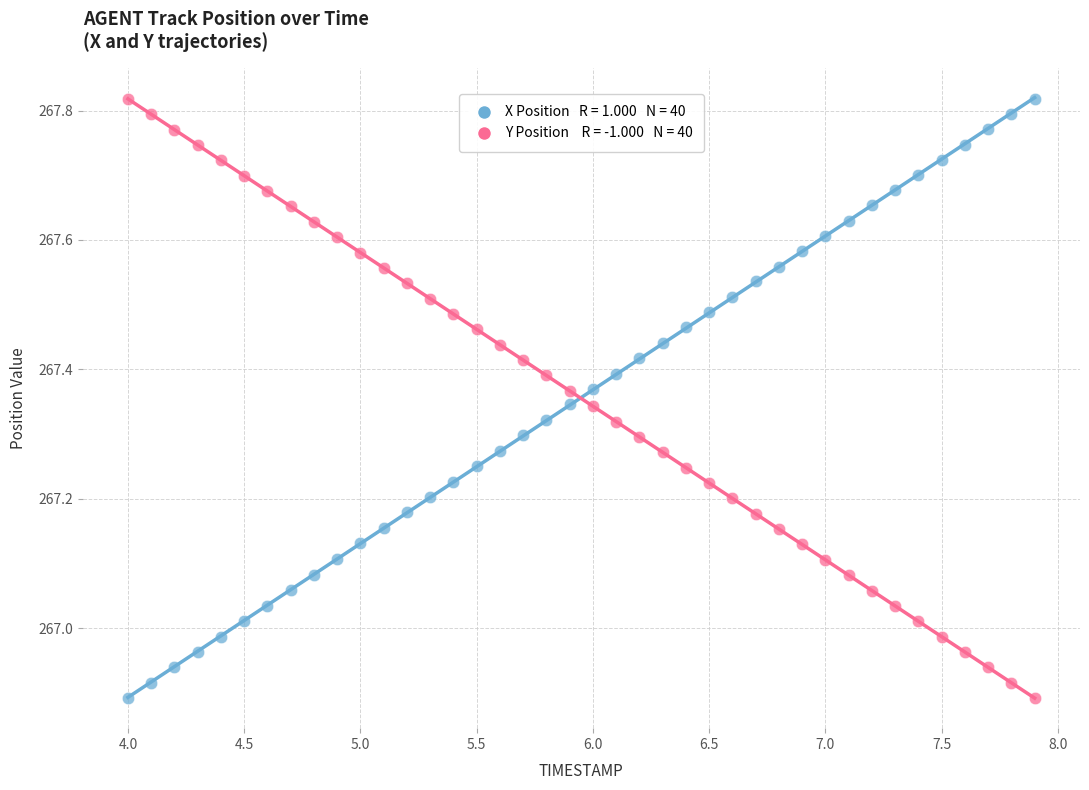

Across all data points, what is the range of Y values (max minus min)?

0.9